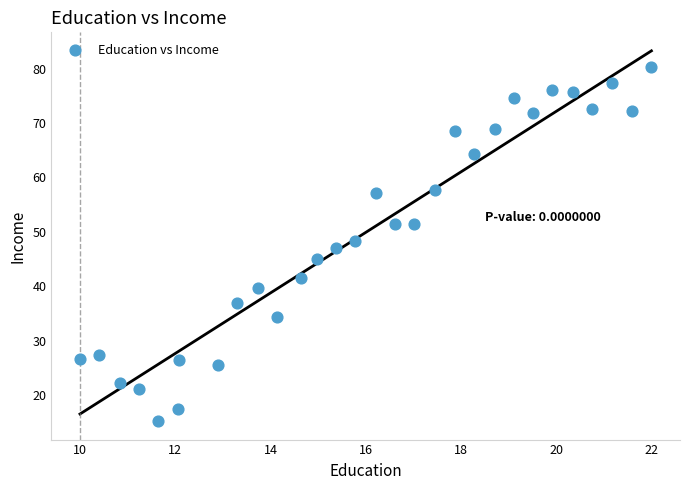

What is the range of Y values (max minus min)?

65.1